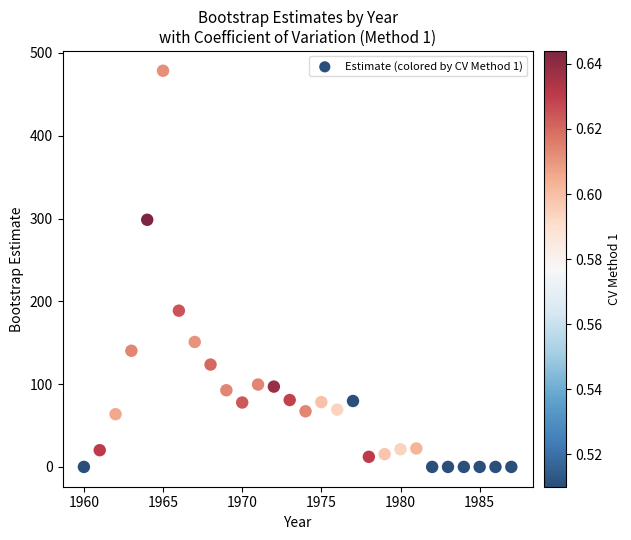

What Y value in the scatter plot is closest to 239?

188.7